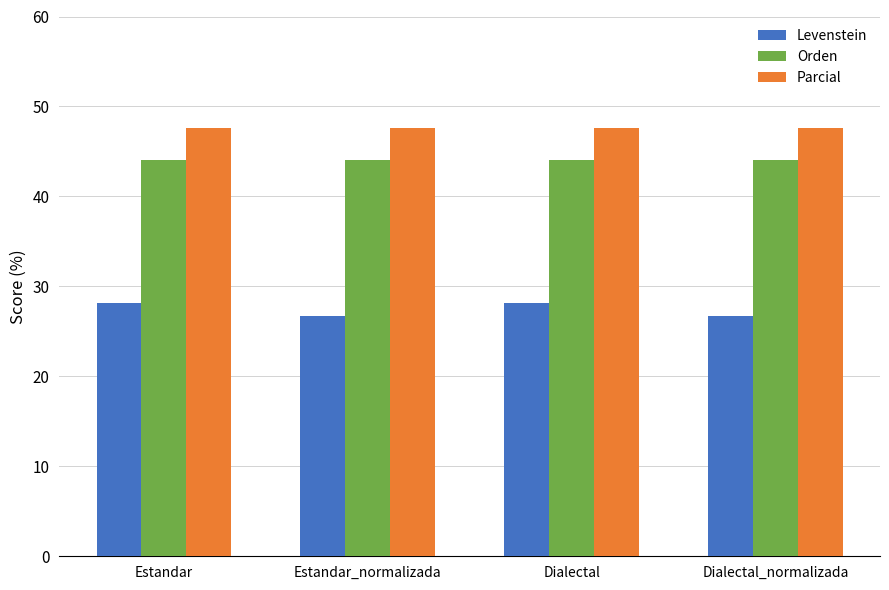

Which series has the largest total across all categories?

Parcial